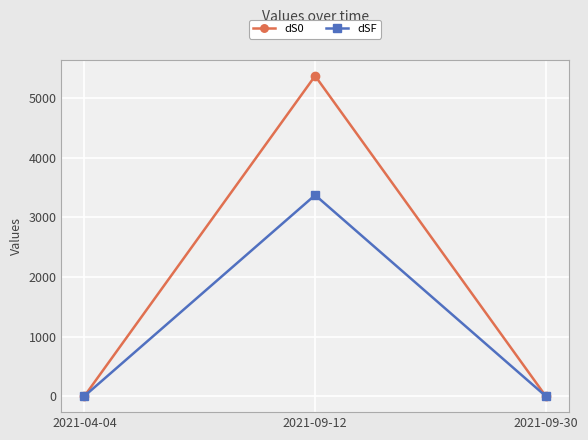

At which category is the sum across all series the highest?

2021-09-12